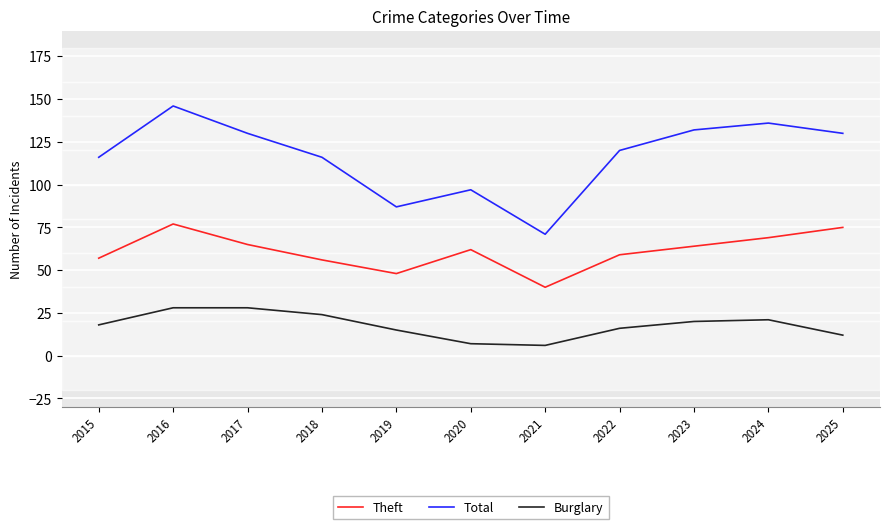

List the series in order of their peak value, lowest first.

Burglary, Theft, Total